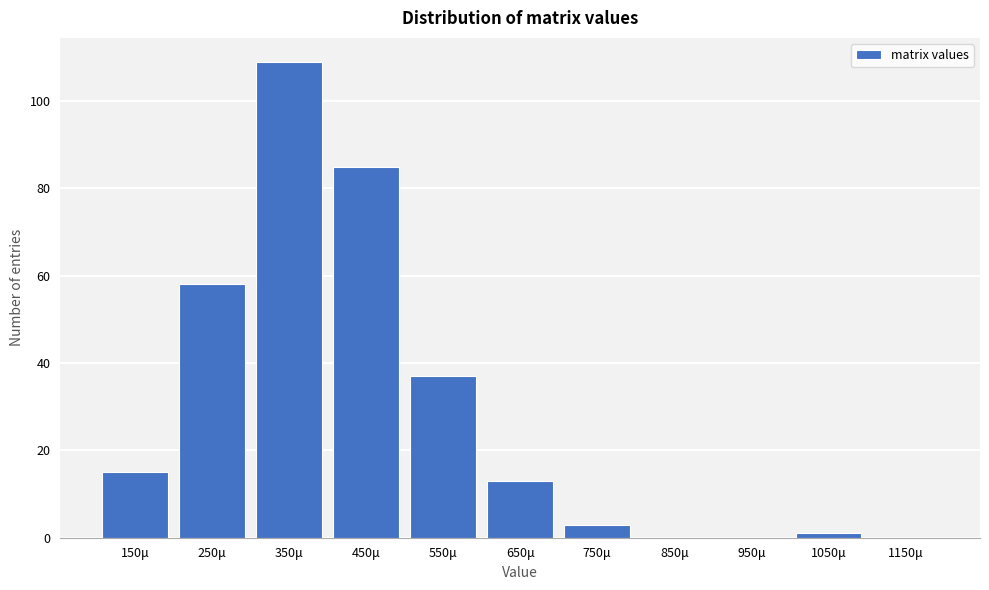

Reading right to left, extract all data points from this chart.

1150μ=0	1050μ=1	950μ=0	850μ=0	750μ=3	650μ=13	550μ=37	450μ=85	350μ=109	250μ=58	150μ=15